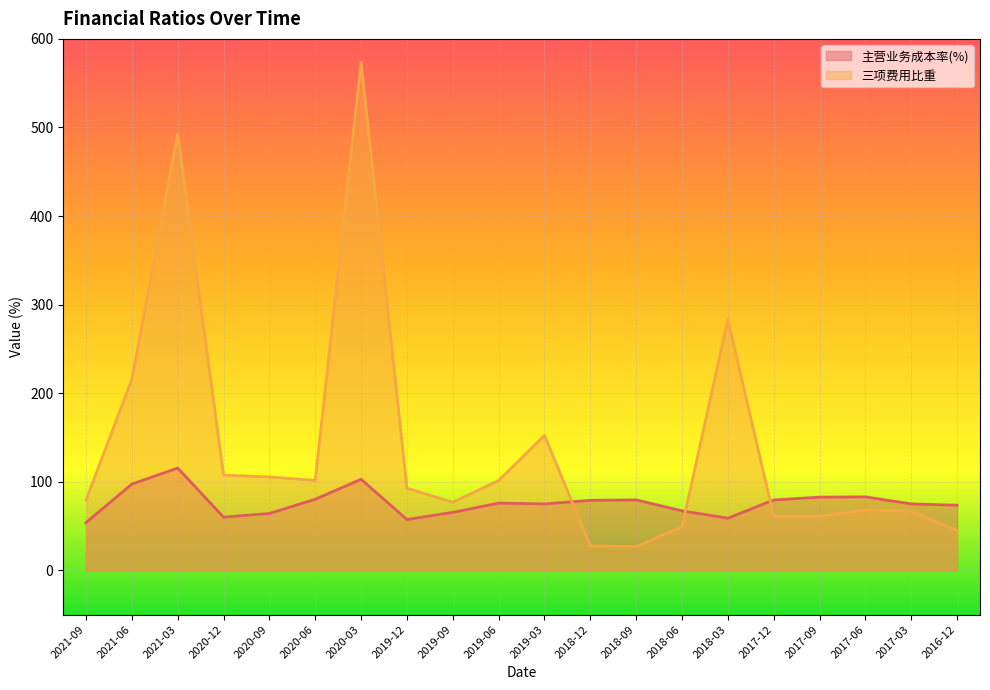

Which series has the largest total across all categories?

三项费用比重